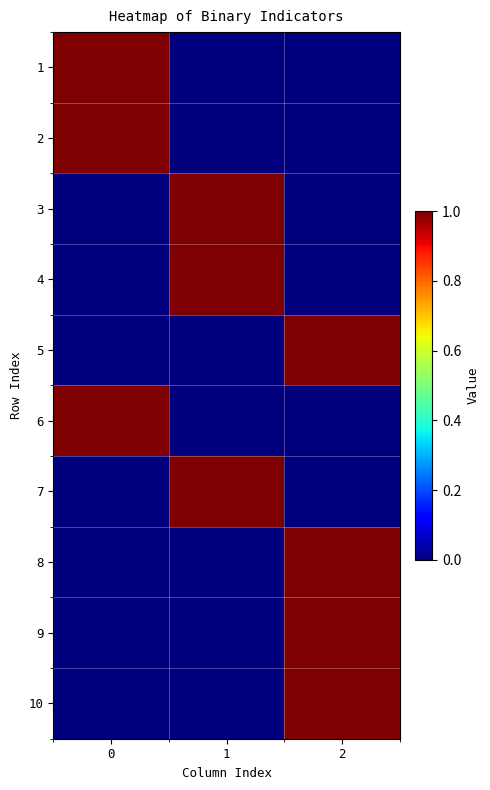

List the series in order of their peak value, highest first.

1, 2, 3, 4, 5, 6, 7, 8, 9, 10